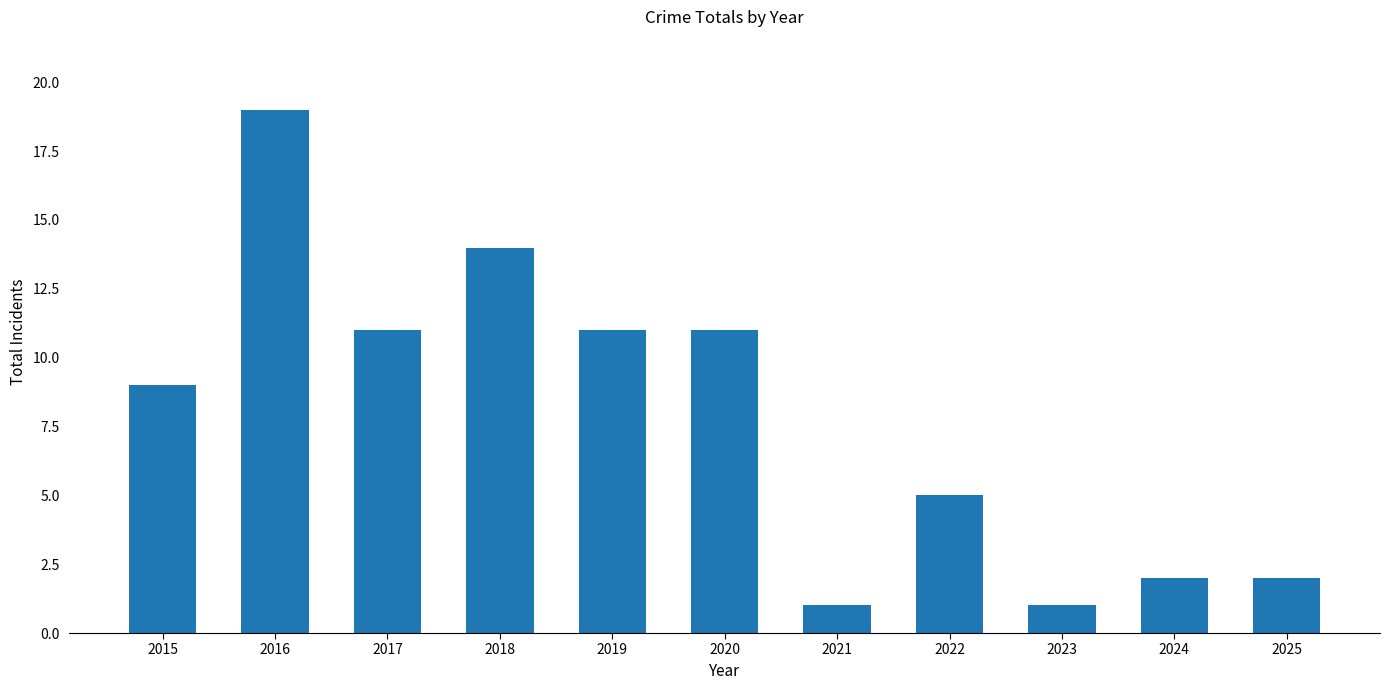

What is the value of the 10th bar from the left?

2